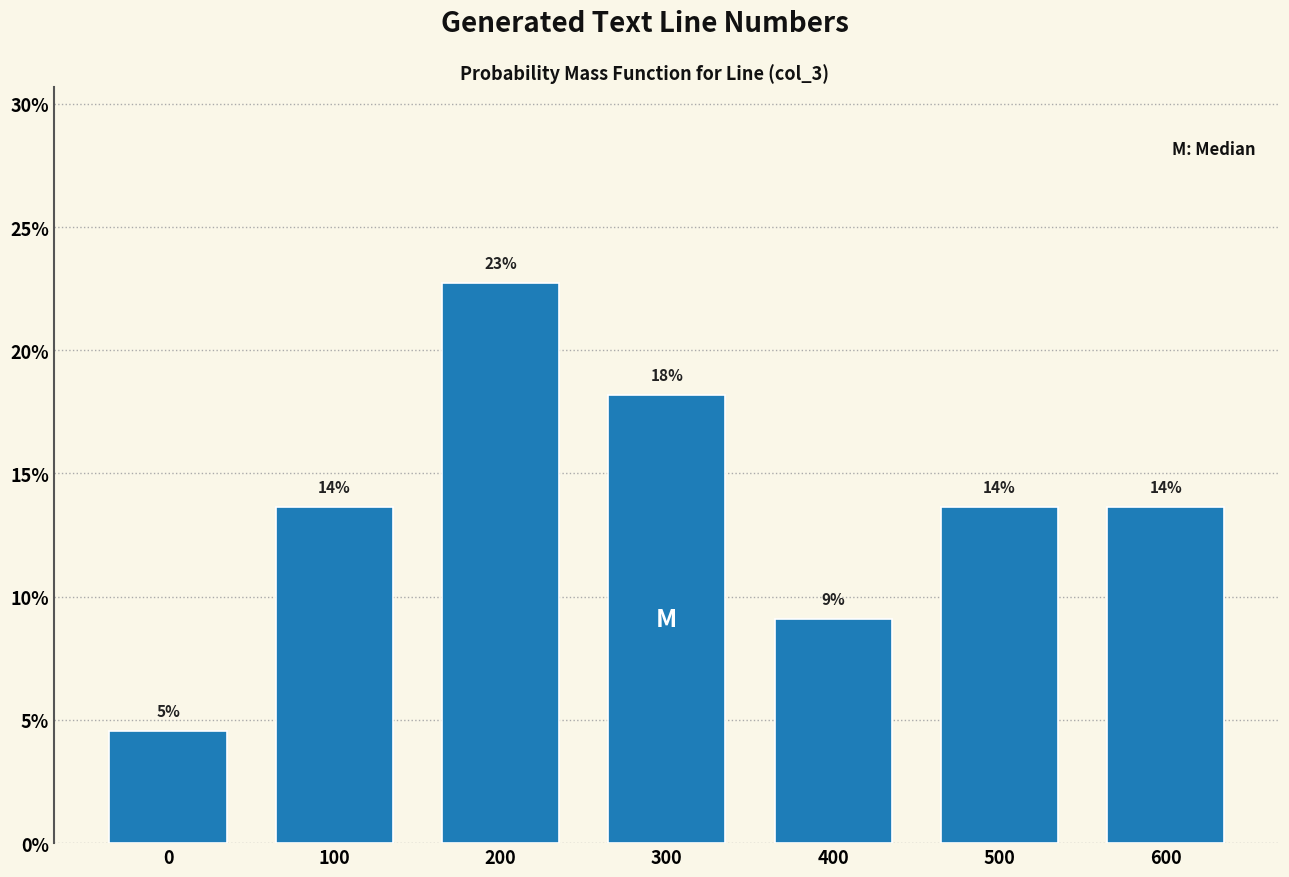

Are the bars horizontal?

No